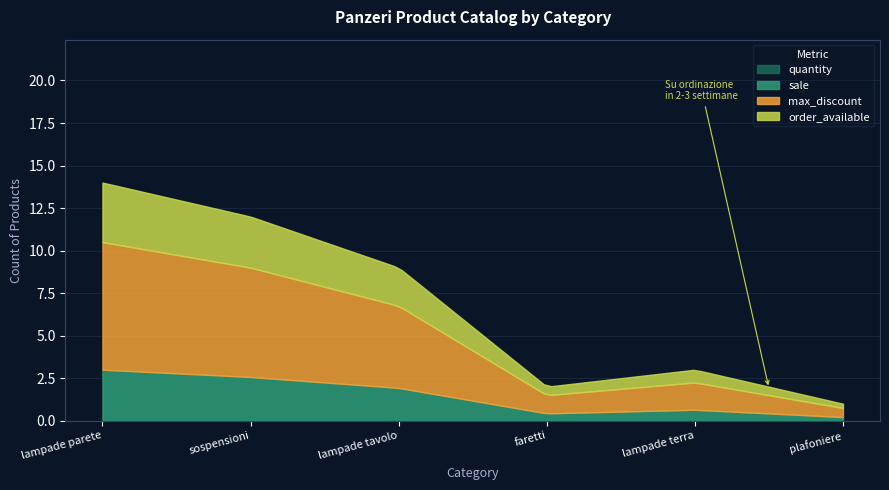

True or false: quantity and sale intersect in this chart.

False